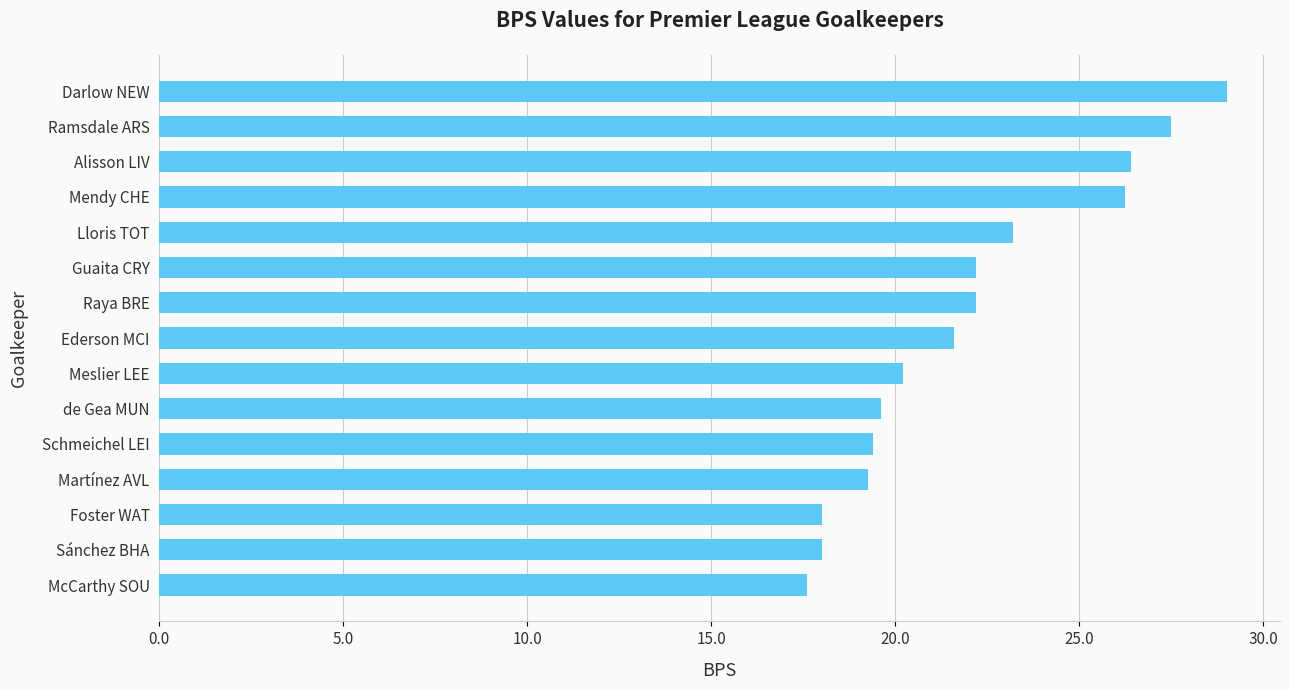

What is the difference between the maximum and second lowest values?

11.0